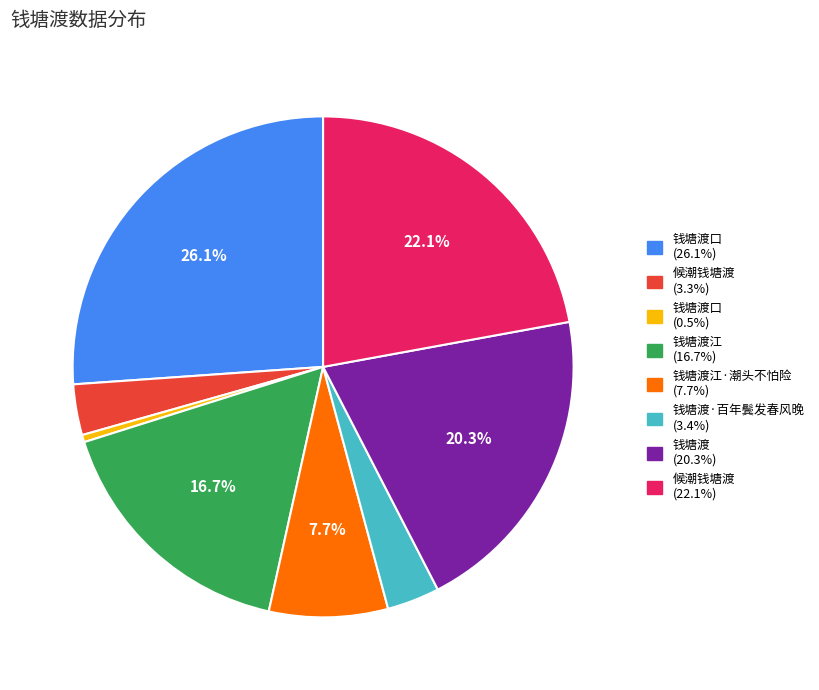

Is there a majority slice in this chart?

No